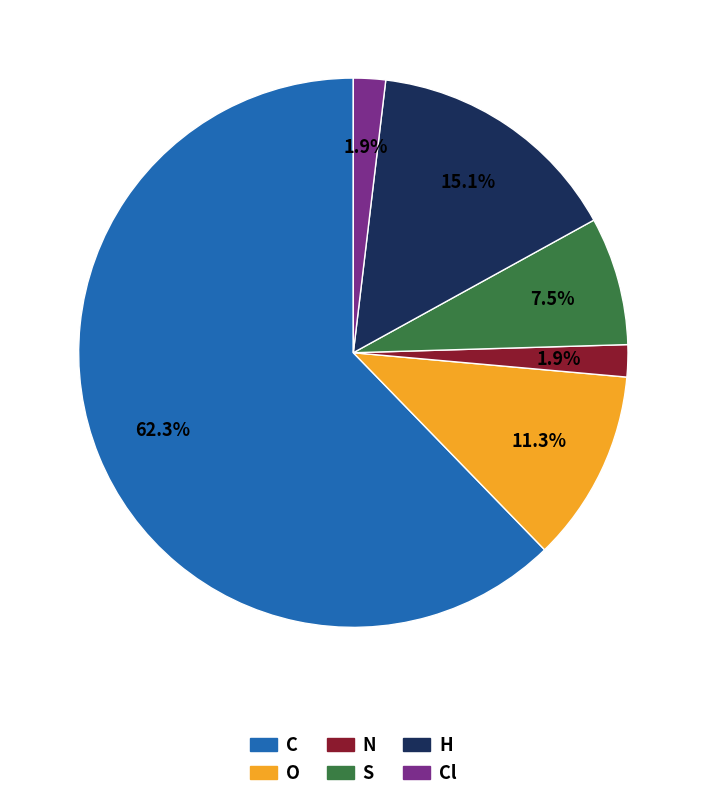

To the nearest percent, what is the combined percentage of O and S?

19%